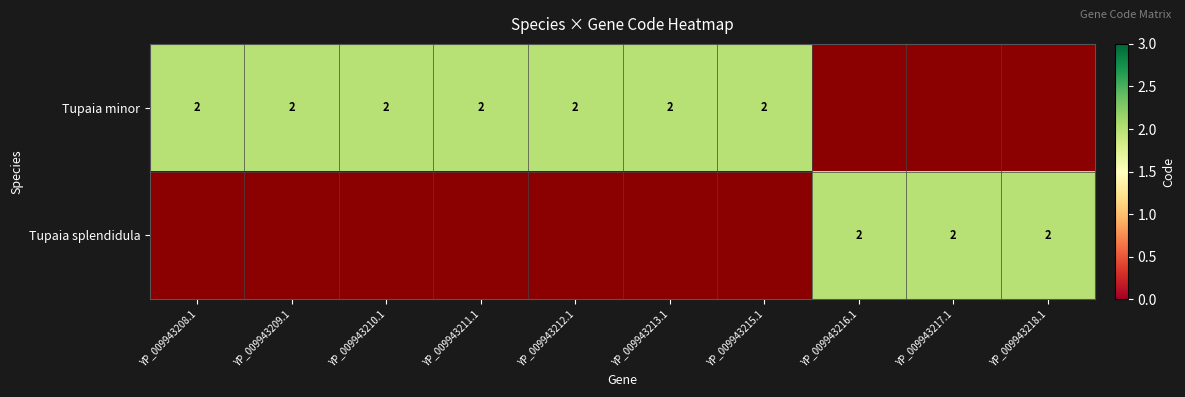

Reading right to left, list all the values displayed in this chart.

Tupaia minor: 0	0	0	2	2	2	2	2	2	2
Tupaia splendidula: 2	2	2	0	0	0	0	0	0	0